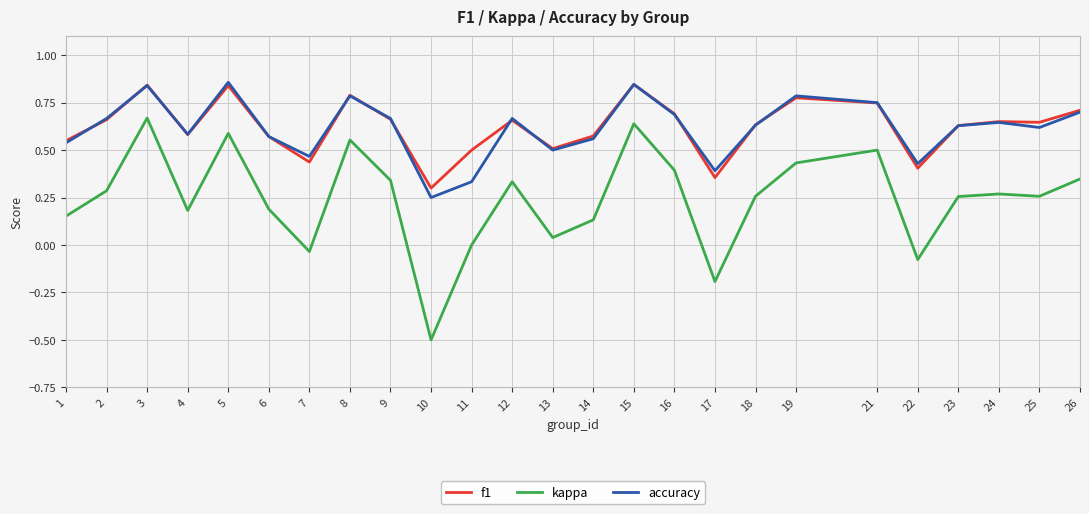

What is the sum of the f1 values at 13 and 19?

1.3